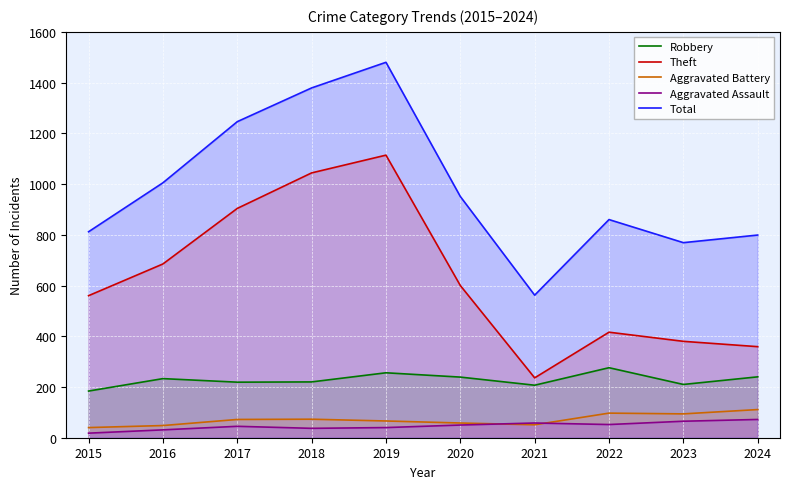

Is it true that Robbery equals 148 at 2018?

False